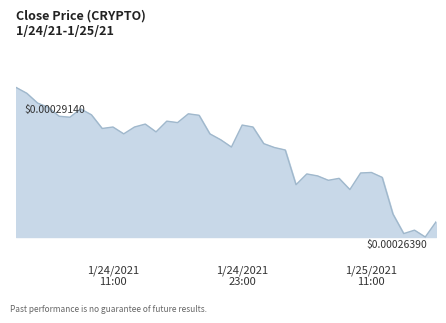

List the labels in order of value, largest first.

2021-01-24 02:00:00, 2021-01-24 03:00:00, 2021-01-24 04:00:00, 2021-01-24 05:00:00, 2021-01-24 08:00:00, 2021-01-24 18:00:00, 2021-01-24 09:00:00, 2021-01-24 19:00:00, 2021-01-24 06:00:00, 2021-01-24 07:00:00, 2021-01-24 16:00:00, 2021-01-24 17:00:00, 2021-01-24 14:00:00, 2021-01-24 23:00:00, 2021-01-24 11:00:00, 2021-01-24 13:00:00, 2021-01-25 00:00:00, 2021-01-24 10:00:00, 2021-01-24 15:00:00, 2021-01-24 12:00:00, 2021-01-24 20:00:00, 2021-01-24 21:00:00, 2021-01-25 01:00:00, 2021-01-24 22:00:00, 2021-01-25 02:00:00, 2021-01-25 03:00:00, 2021-01-25 11:00:00, 2021-01-25 10:00:00, 2021-01-25 05:00:00, 2021-01-25 06:00:00, 2021-01-25 12:00:00, 2021-01-25 08:00:00, 2021-01-25 07:00:00, 2021-01-25 04:00:00, 2021-01-25 09:00:00, 2021-01-25 13:00:00, 2021-01-25 17:00:00, 2021-01-25 15:00:00, 2021-01-25 14:00:00, 2021-01-25 16:00:00